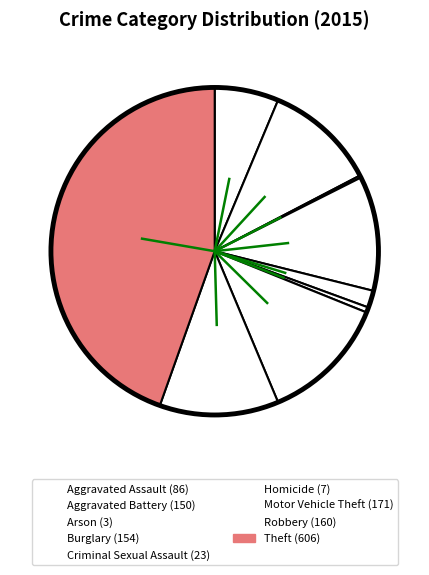

What percentage is NOT represented by Burglary?

88.7%